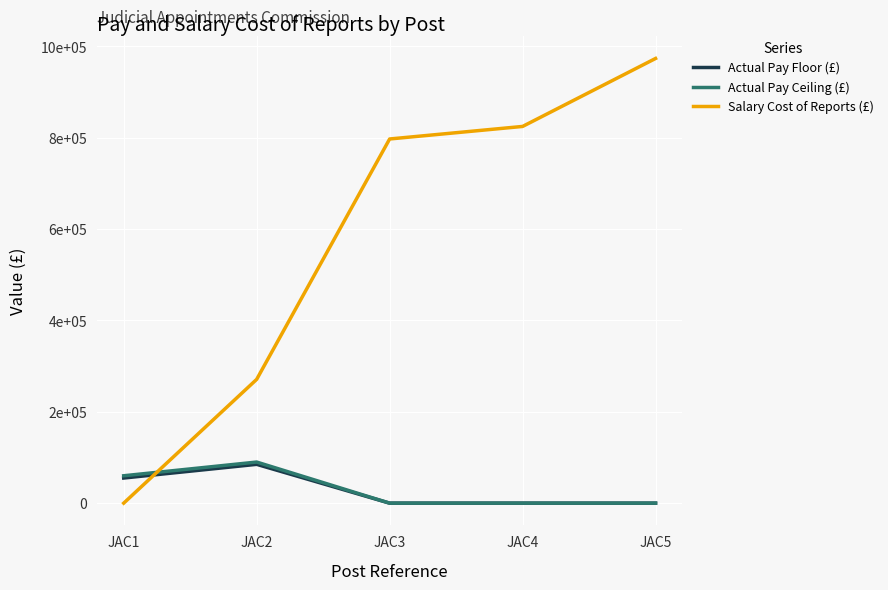

What are all the series names shown in the legend?

Actual Pay Floor (£), Actual Pay Ceiling (£), Salary Cost of Reports (£)